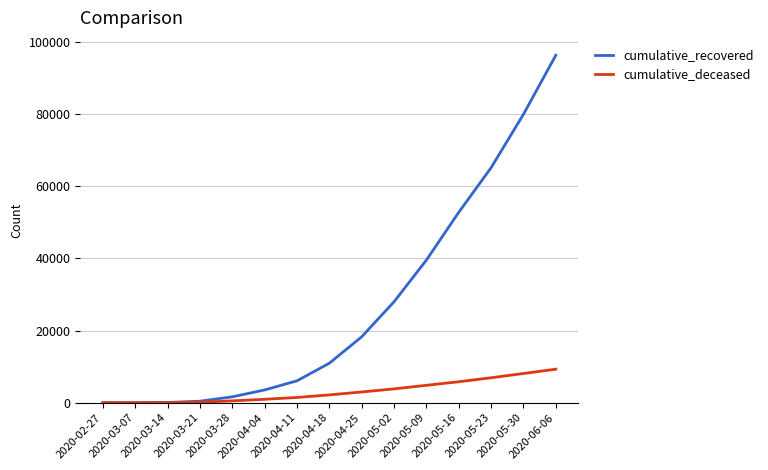

What is the highest value of the cumulative_recovered series?

96276